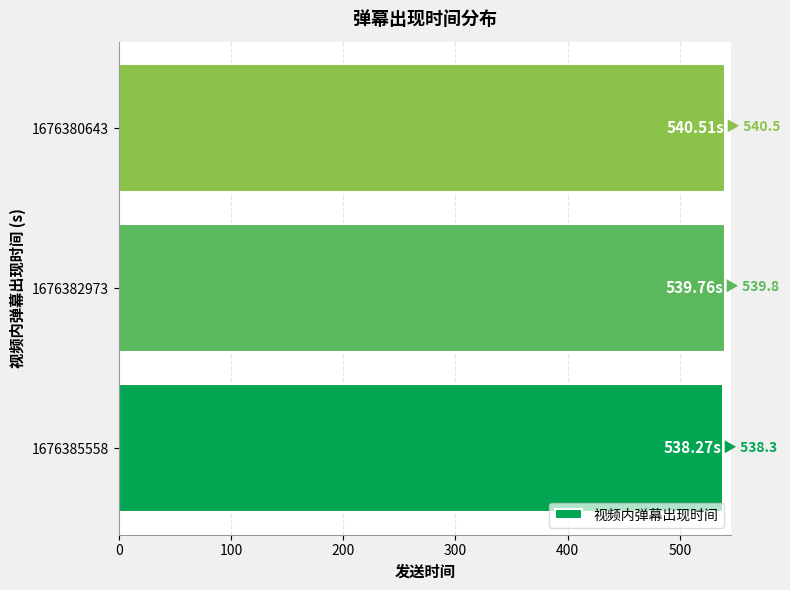

What is the sum of all values?

1618.5